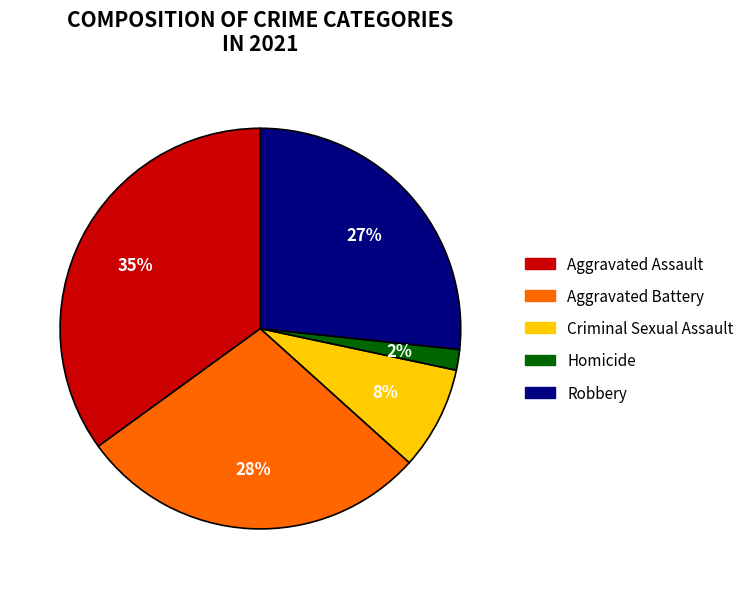

Which has a higher value, Aggravated Battery or Homicide?

Aggravated Battery